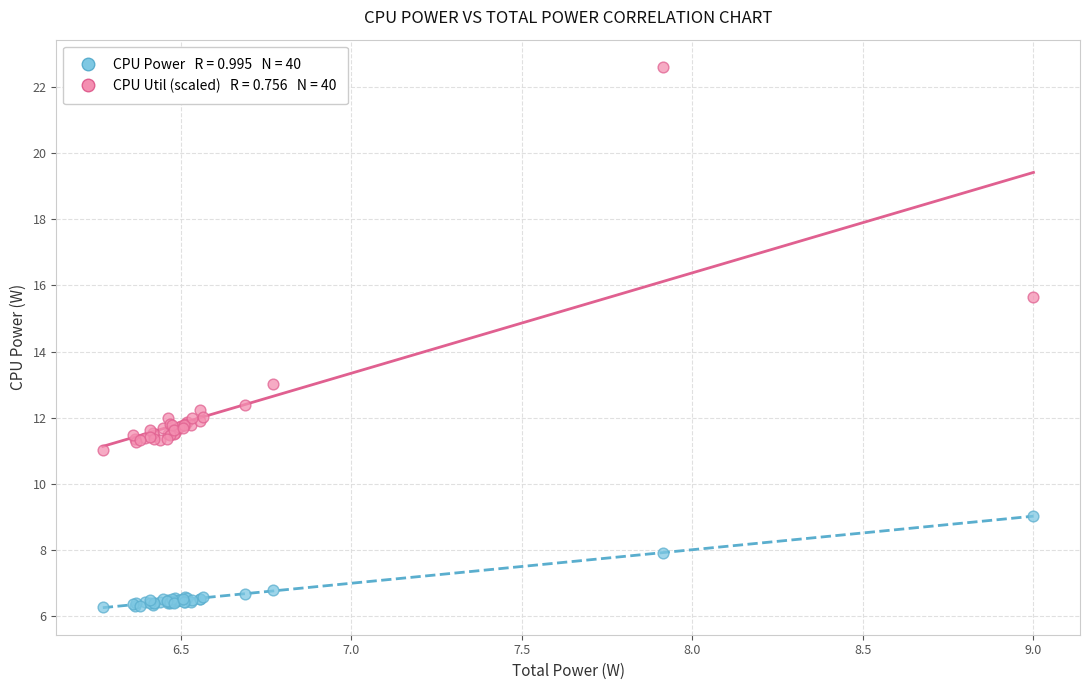

Across all series, what Y value is closest to 14?

13.0